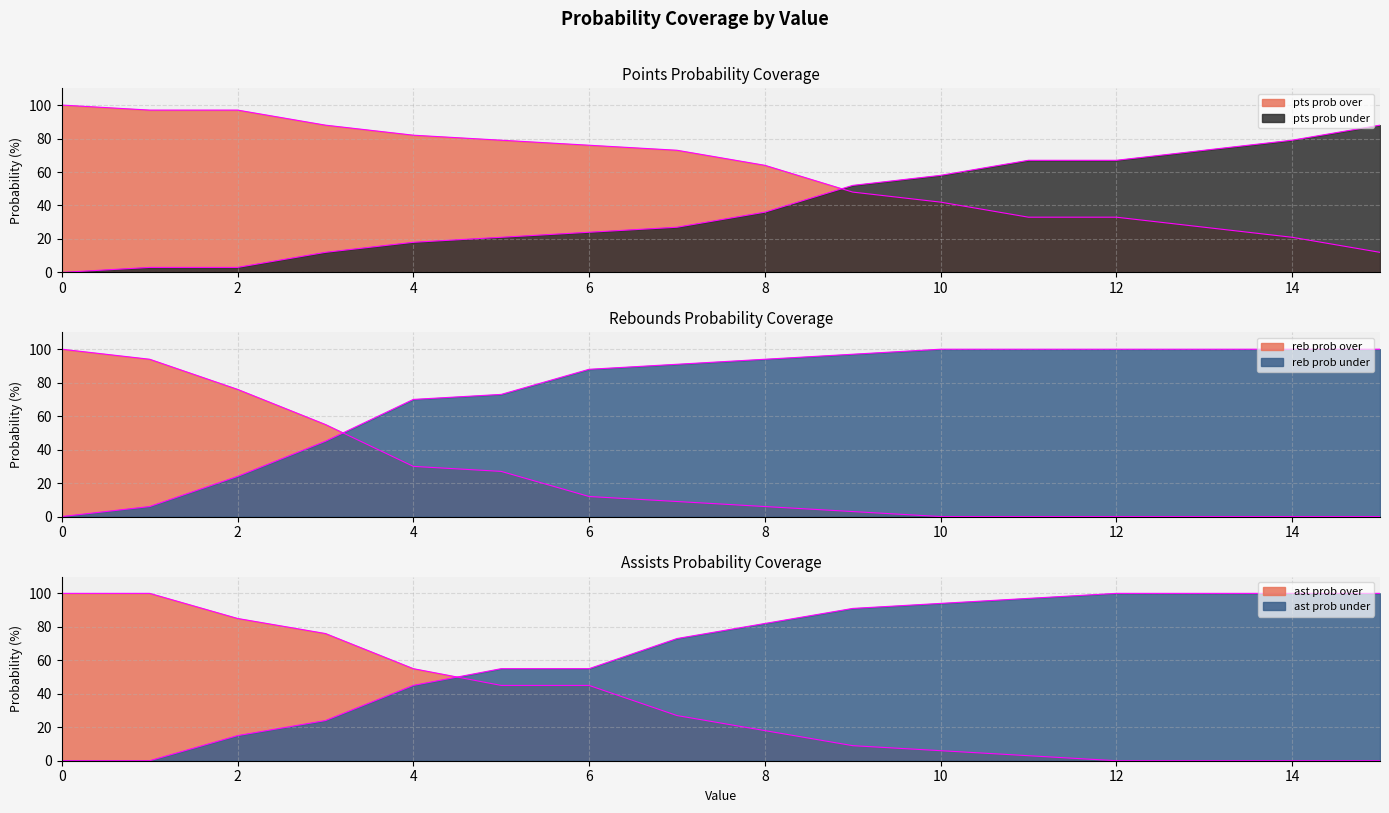

The value of pts prob under at 1 is 3. True or false?

True